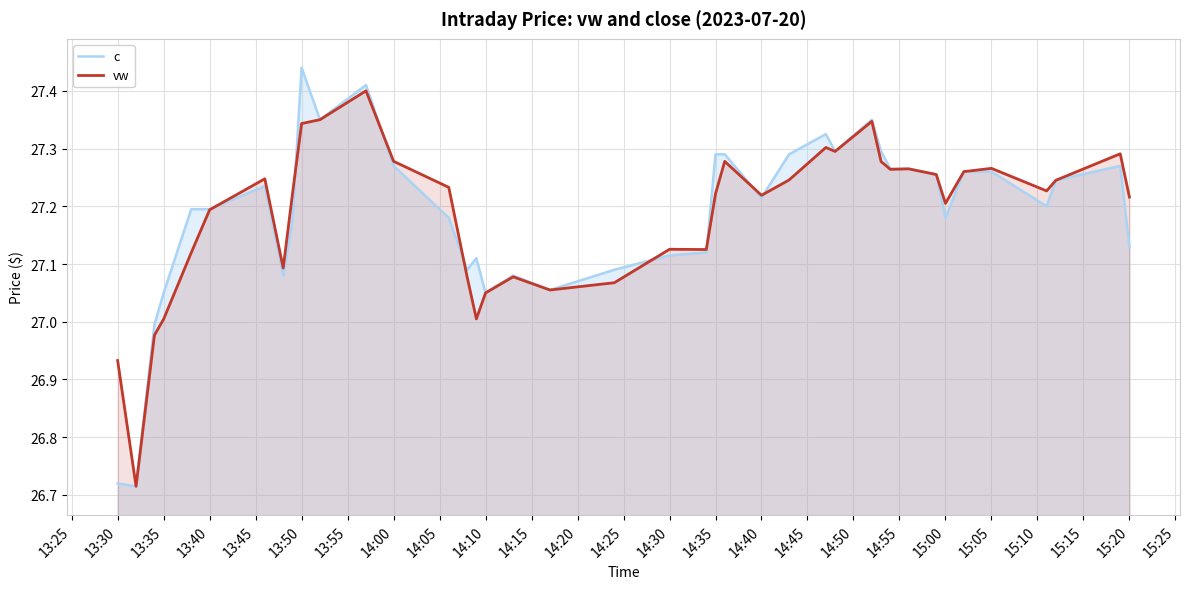

Is it true that c equals 46.3 at 15:20?

False